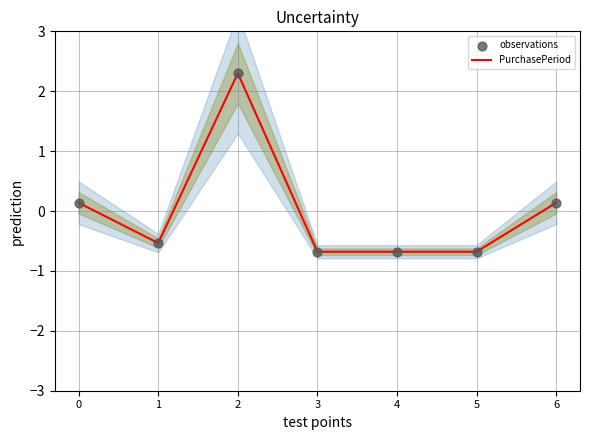

What are all the series names shown in the legend?

PurchasePeriod, observations